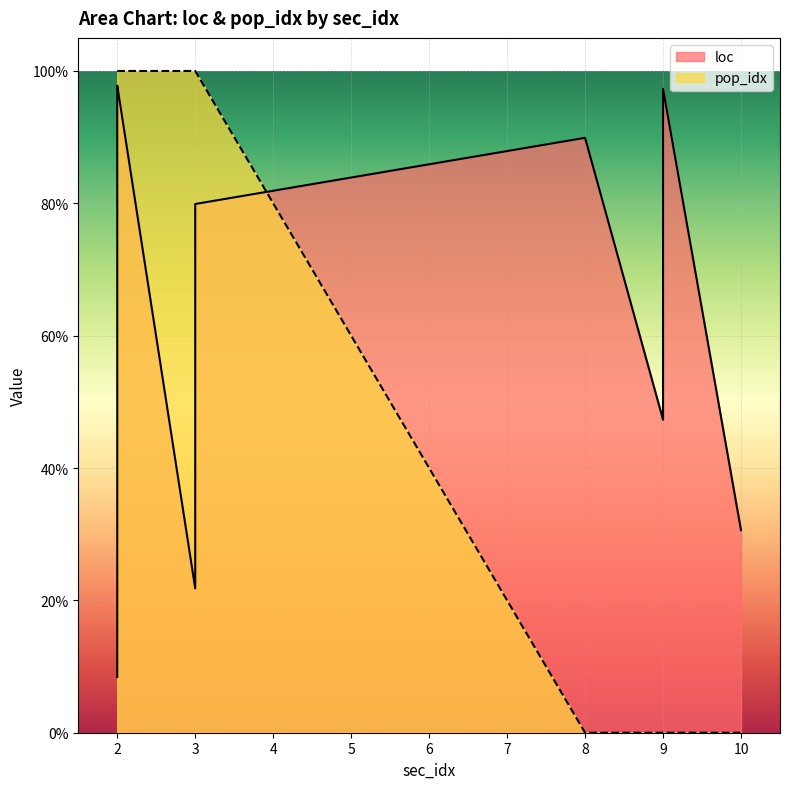

The pop_idx series shows 0.5 at 2. True or false?

False